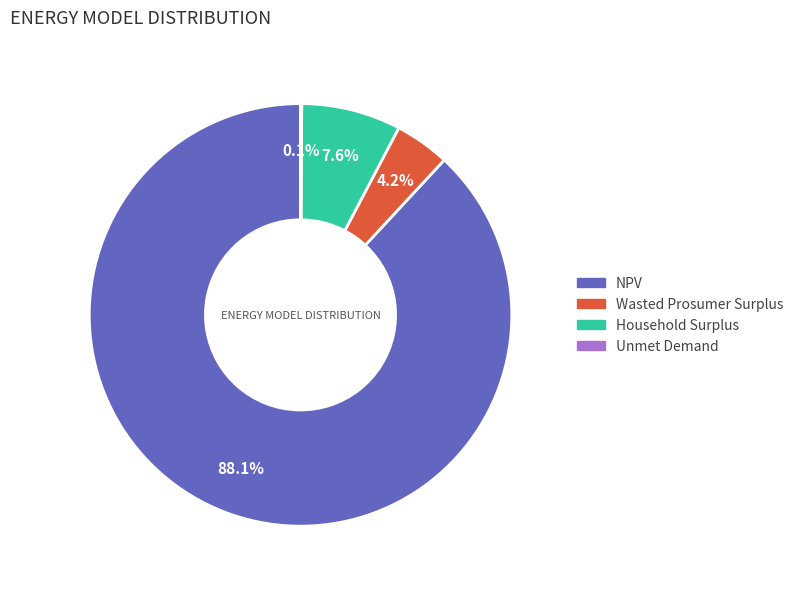

Which category has the biggest portion of the pie?

NPV